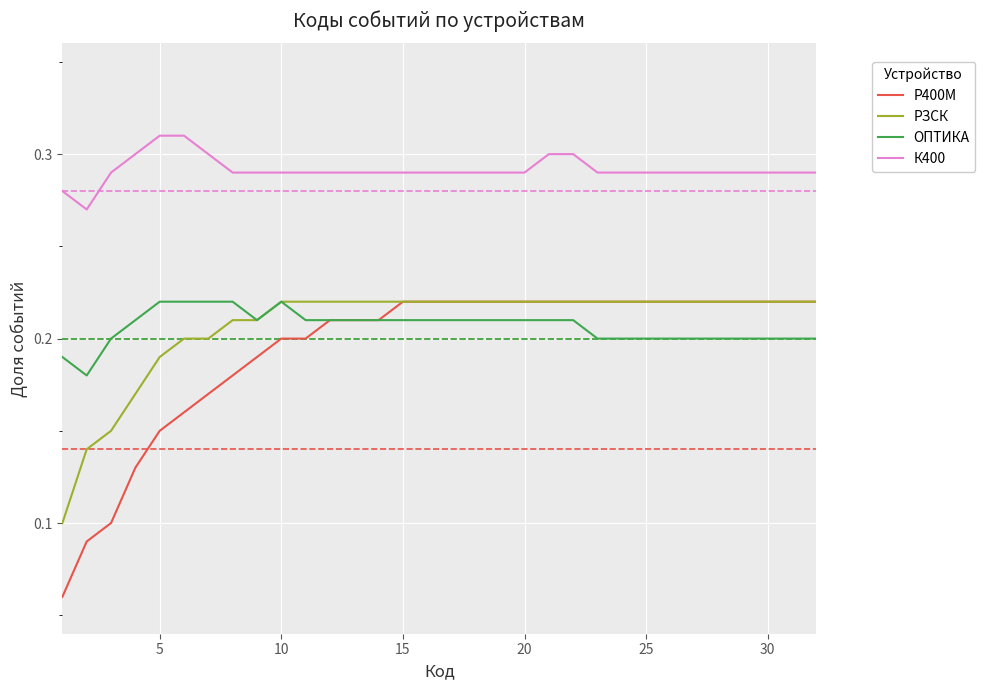

True or false: Р400М and К400 intersect in this chart.

False